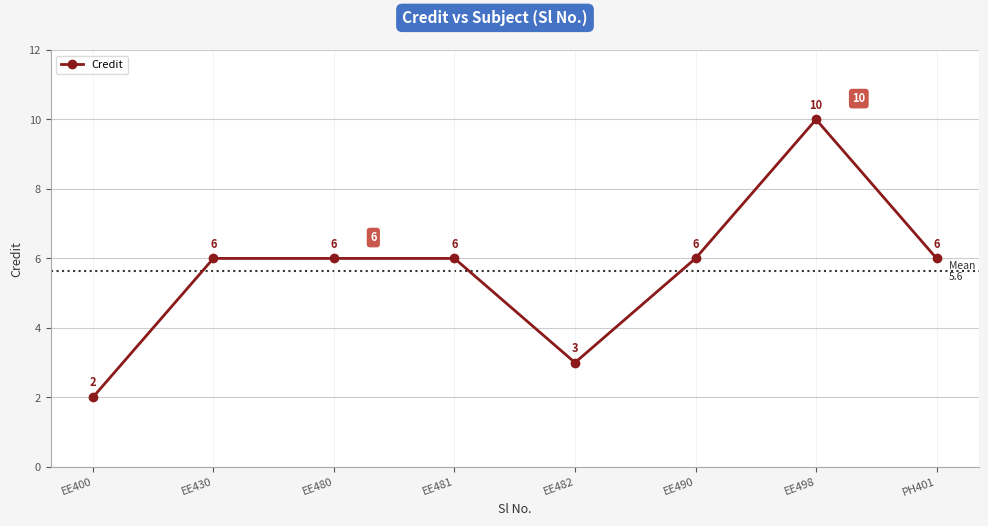

What is the change in value from EE430 to EE498?

+4